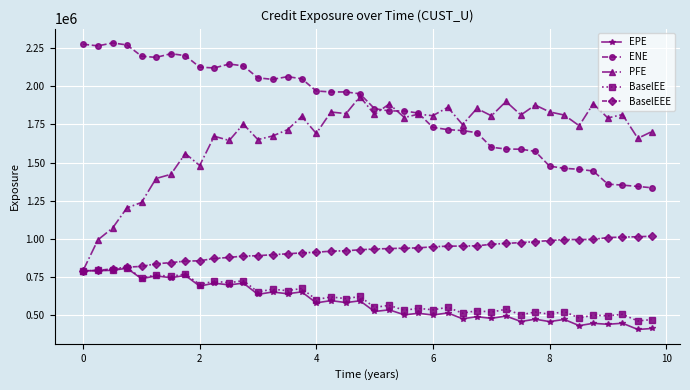

True or false: BaselEE has more than 0 points higher than both neighbors.

True